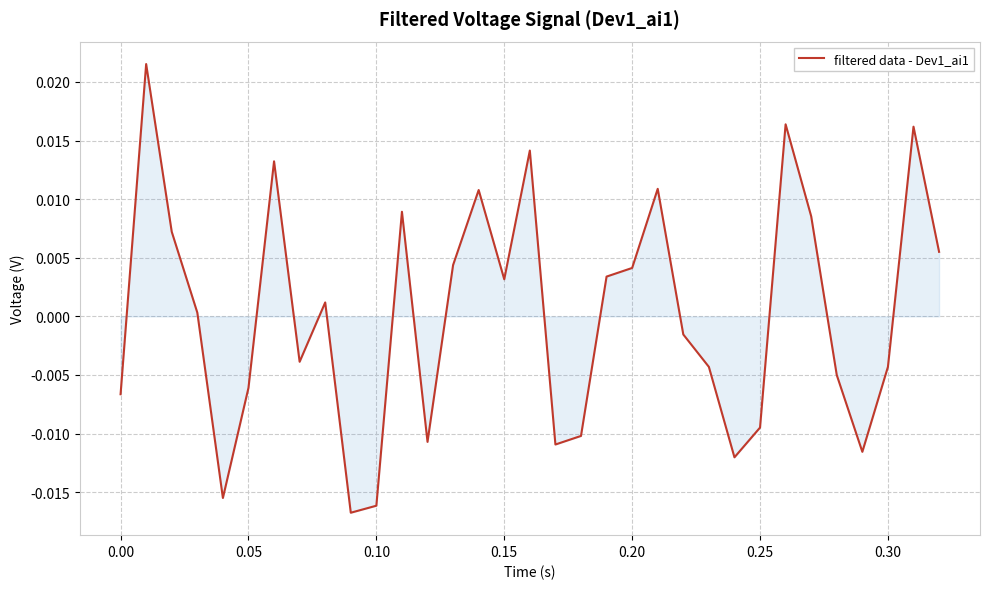

Does the chart display data point markers on the line(s)?

No